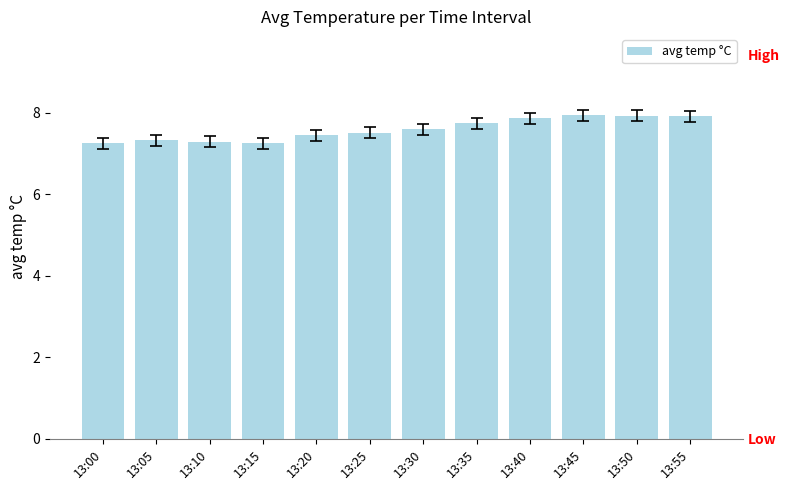

The chart shows a value of 7.7 at 13:35. True or false?

True